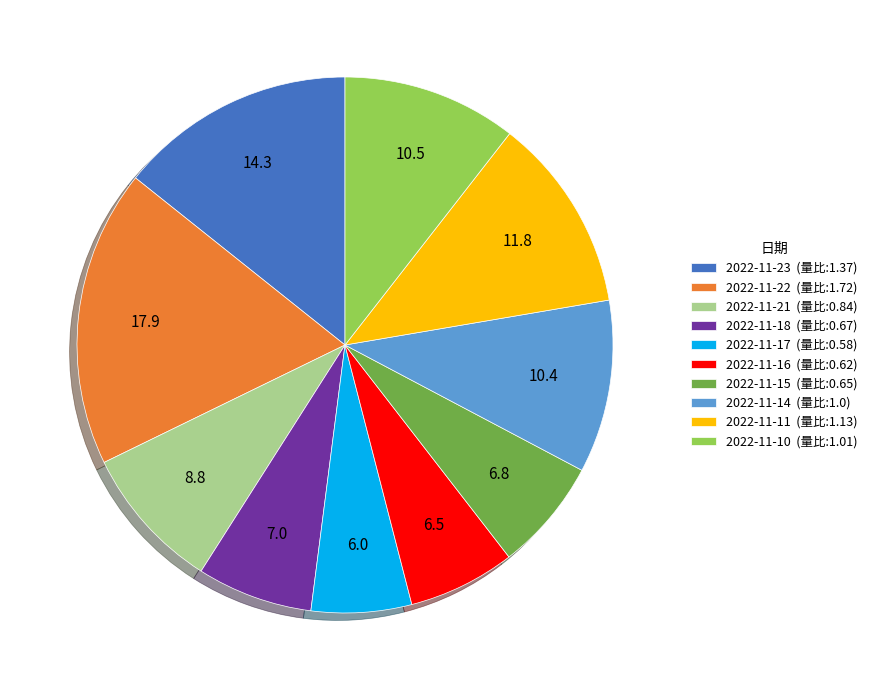

Count the number of slices in the pie.

10